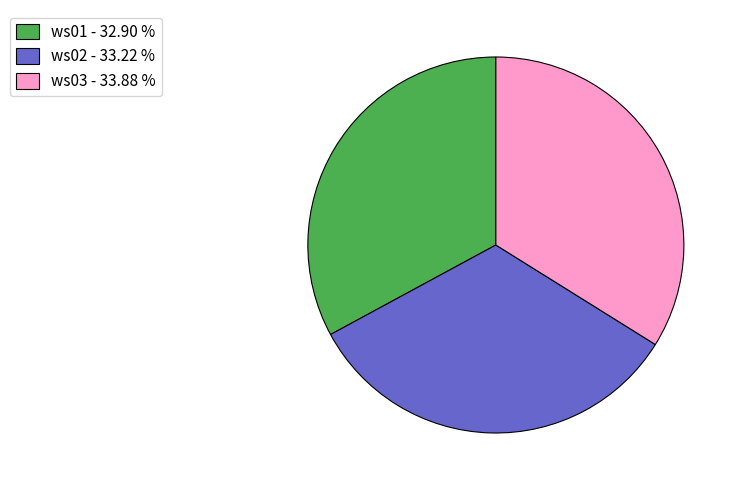

True or false: ws03 accounts for 21% of the total.

False